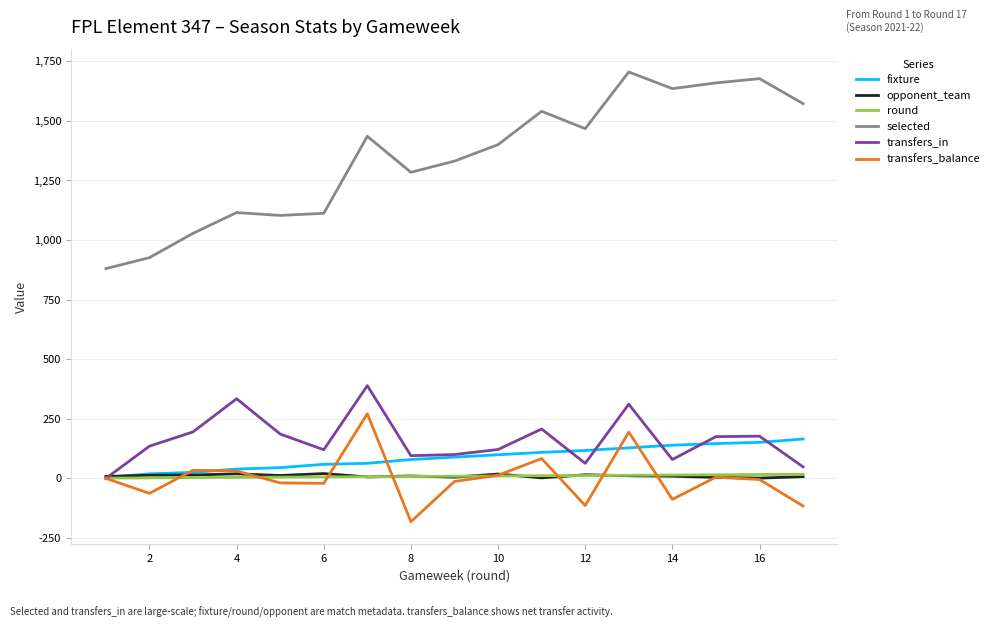

What is the highest value of the selected series?

1705